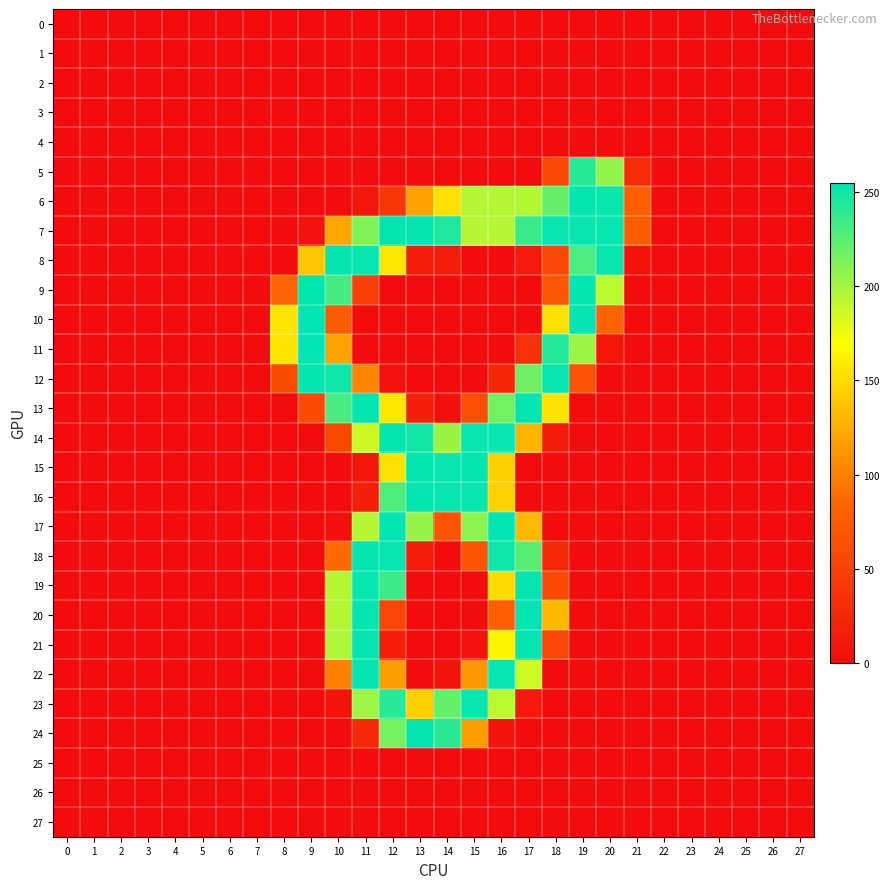

At which category is the sum across all series the highest?

11